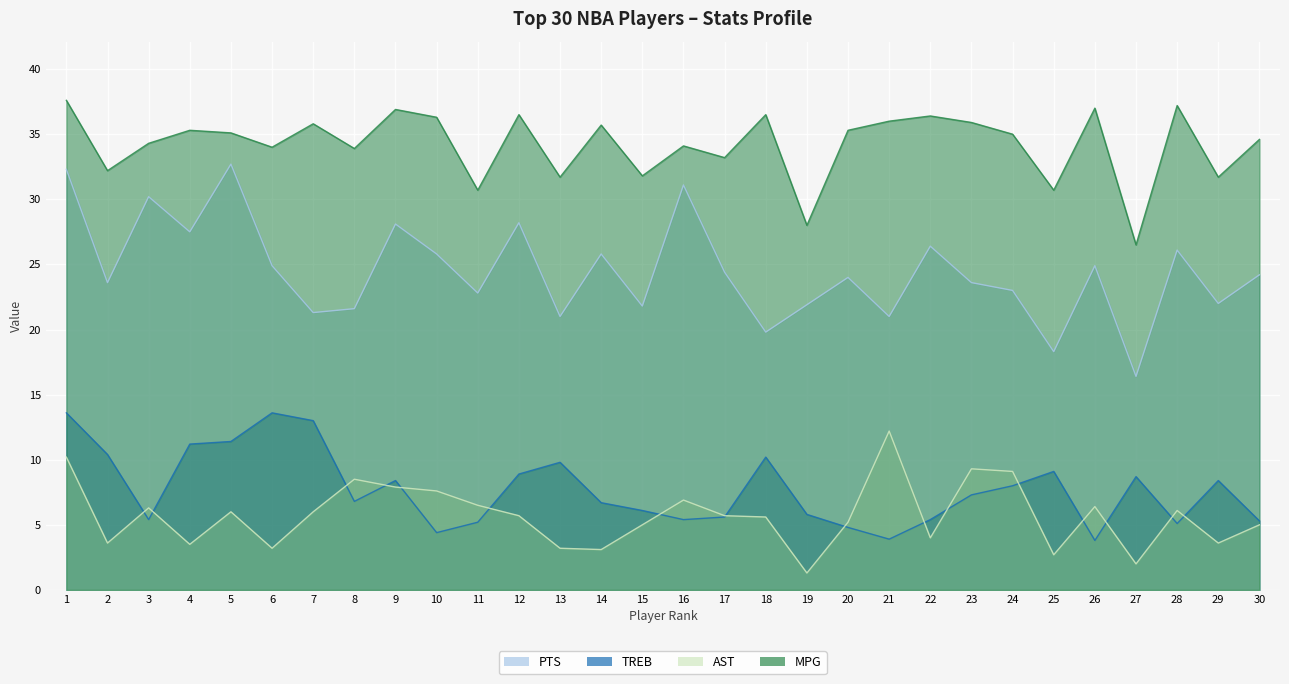

Where is the first local minimum for PTS?

2